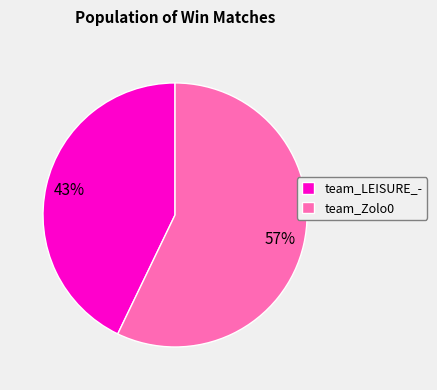

Which category has the biggest portion of the pie?

team_Zolo0